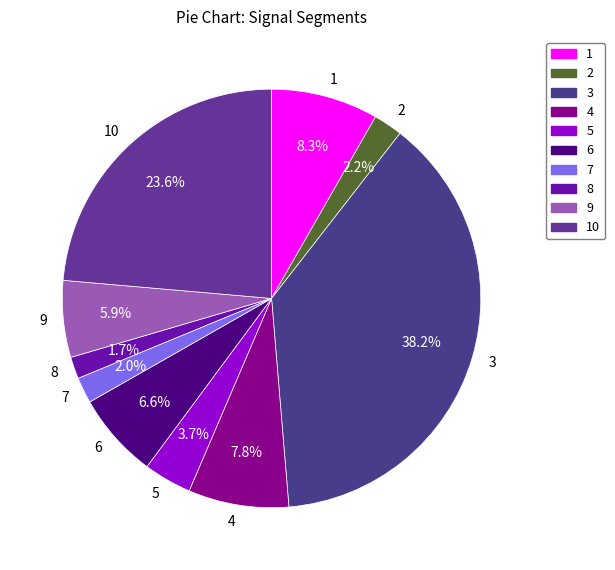

Combined, what portion of the pie is 1 and 9?

14.2%